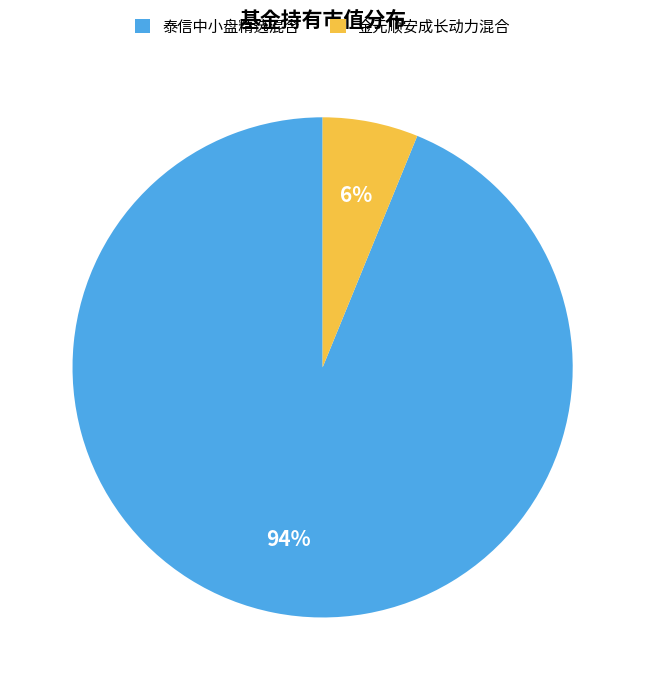

Is the sum of 泰信中小盘精选混合 and 金元顺安成长动力混合 greater than half?

Yes